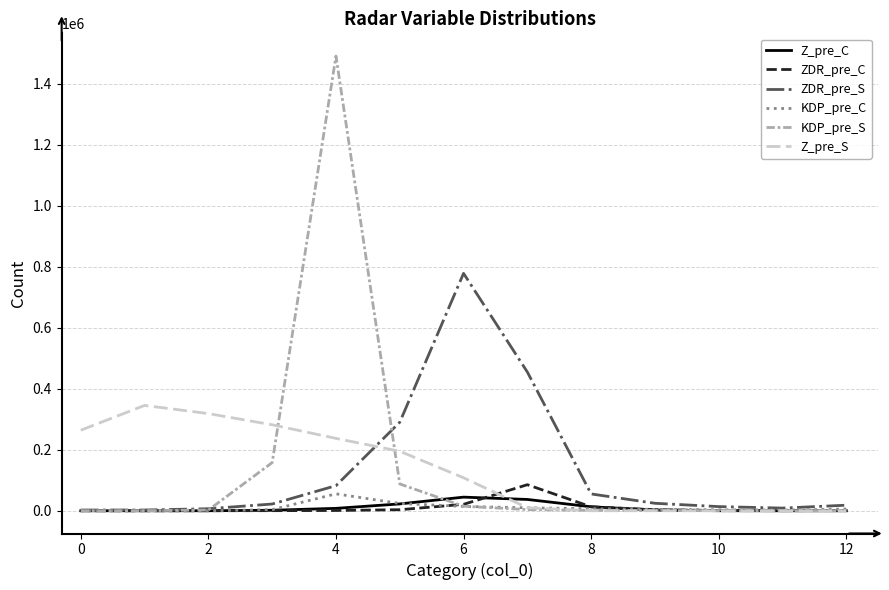

What is the greatest value displayed?

1490771